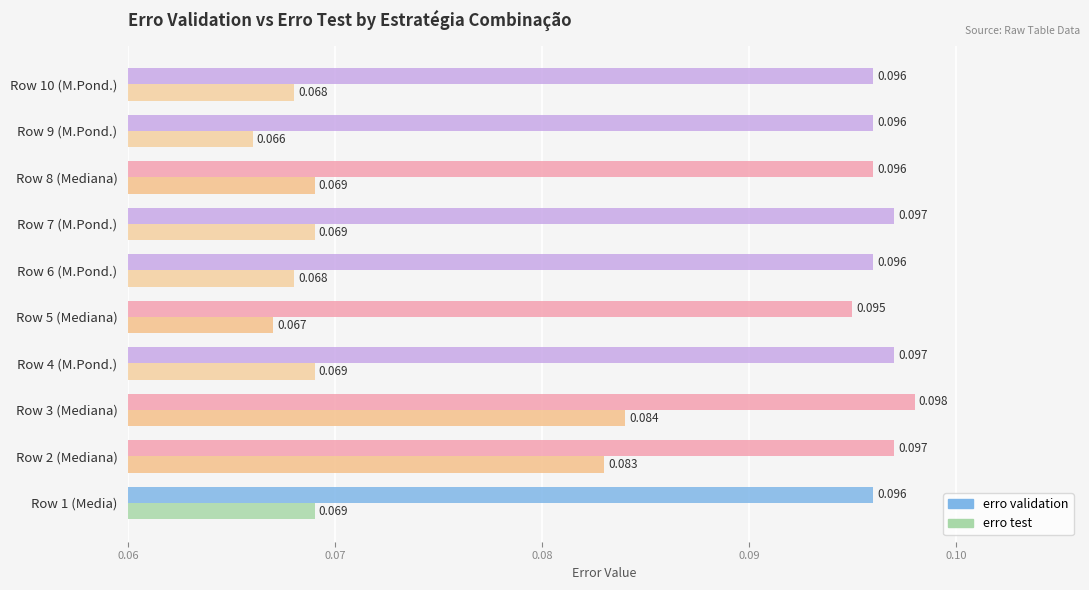

Which series changed the most between Row 3 (Mediana) and Row 10 (M.Pond.)?

erro test